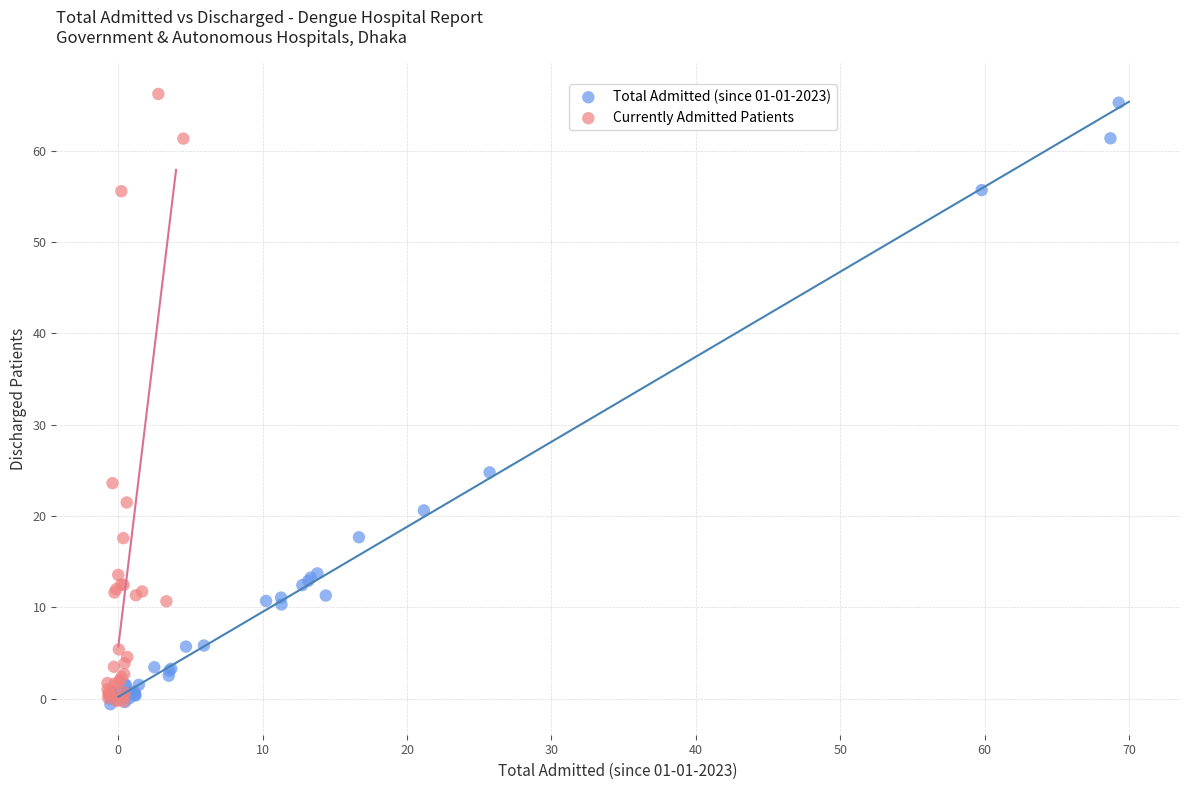

Which series has the largest Y range (max minus min)?

Currently Admitted Patients